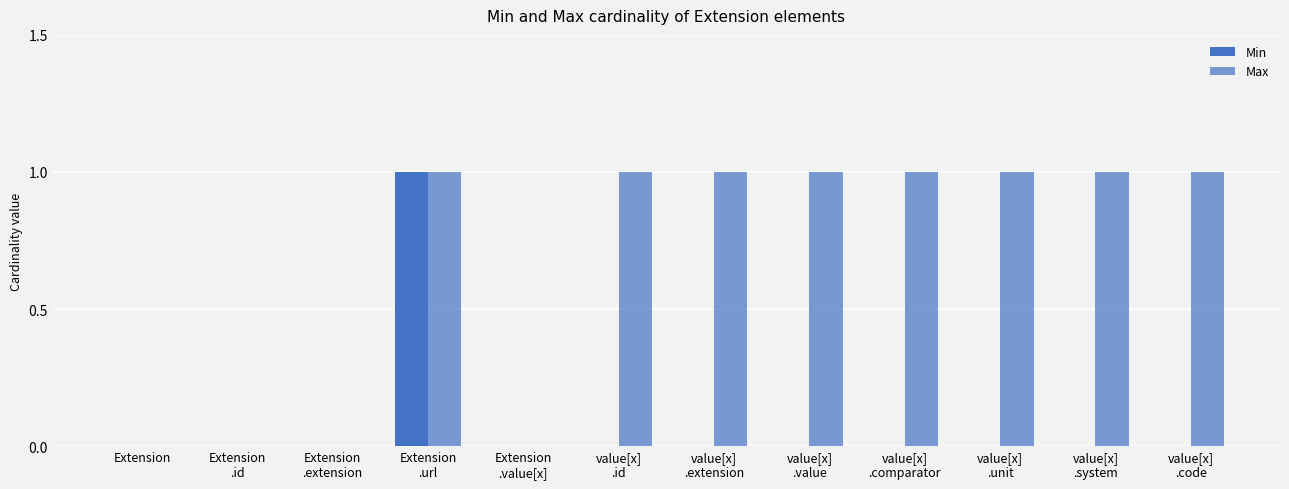

Does the chart contain stacked bars?

No